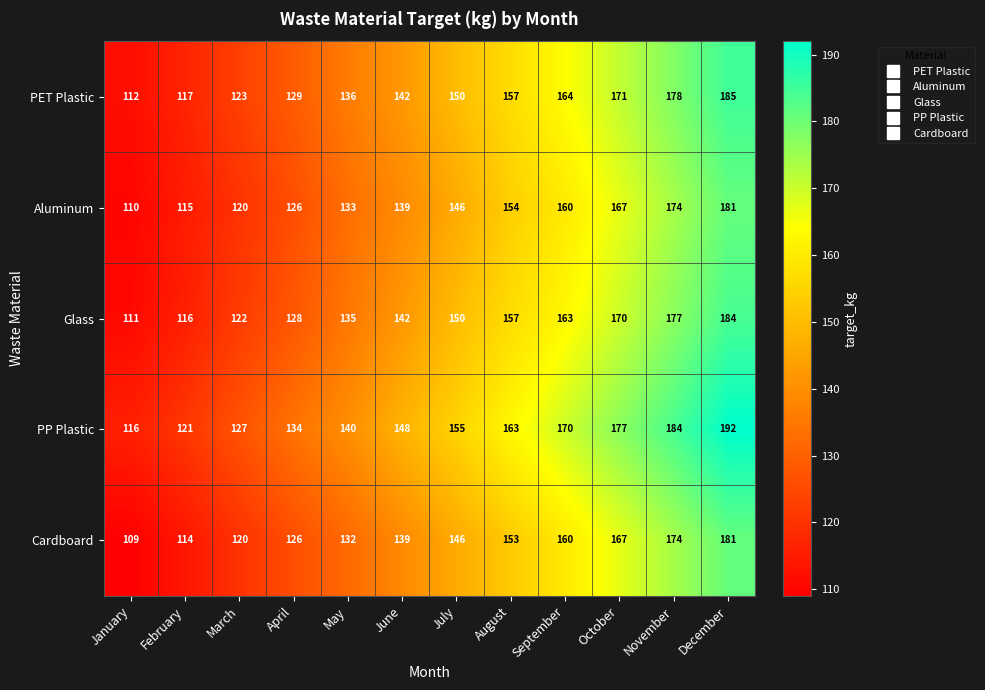

At how many categories does at least one series exceed 149?

6